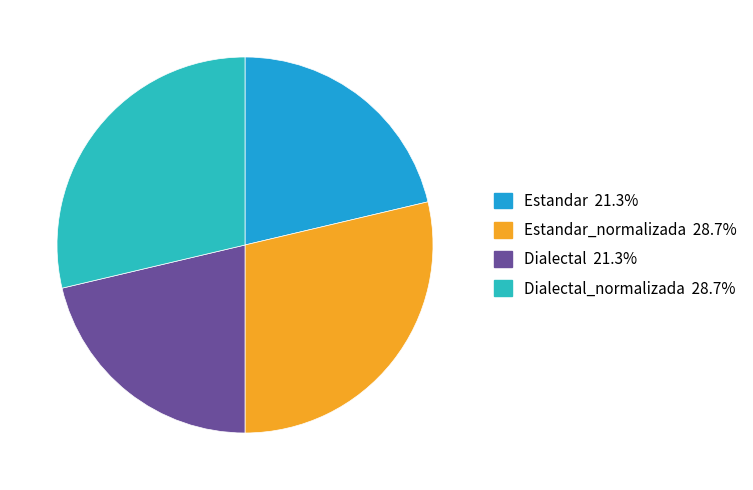

Does any single category account for the majority?

No